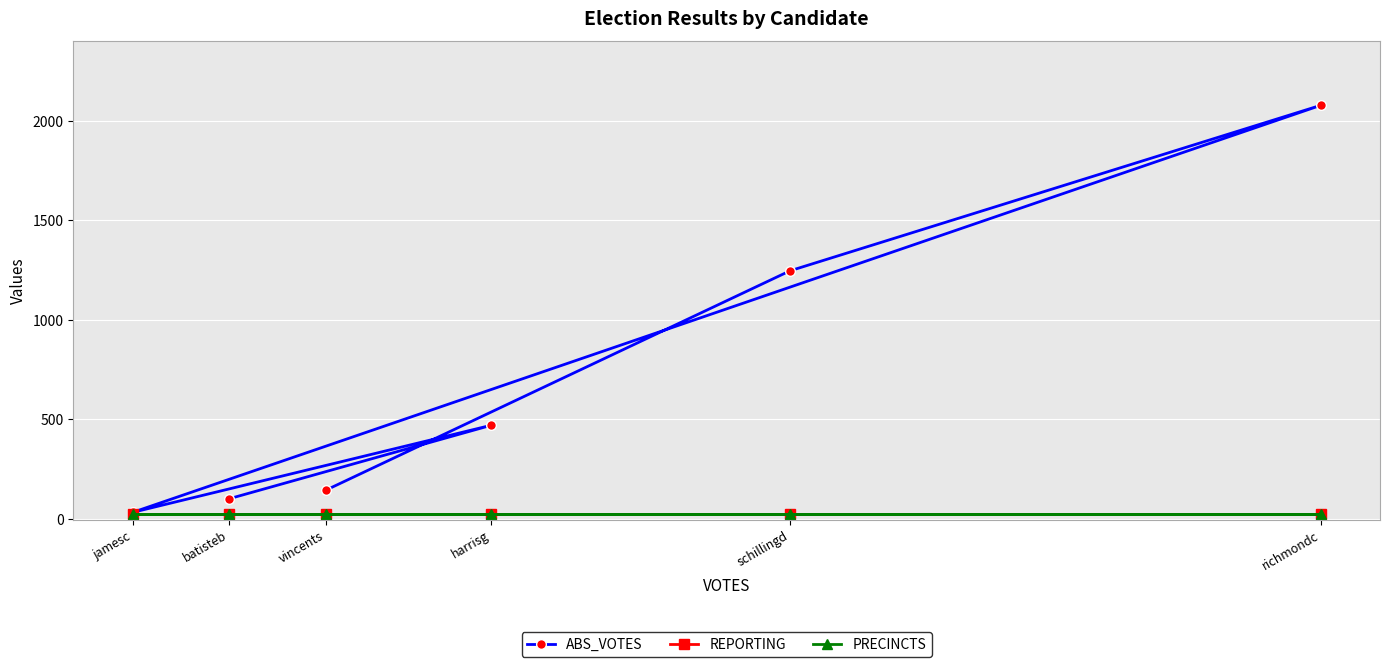

Between jamesc and richmondc, which is larger?

richmondc